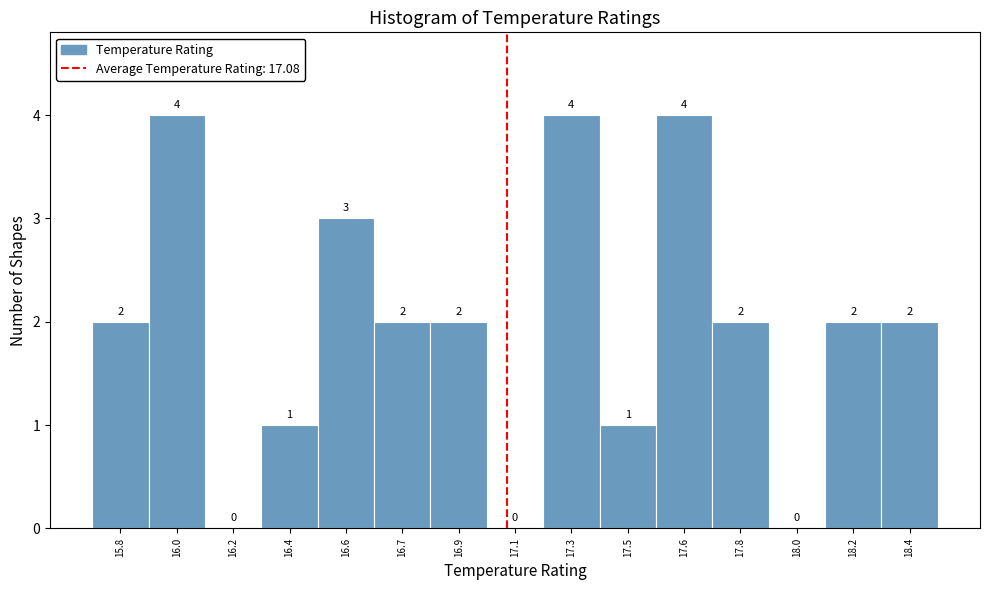

Reading right to left, list all the values displayed in this chart.

18.4=2	18.2=2	18.0=0	17.8=2	17.6=4	17.5=1	17.3=4	17.1=0	16.9=2	16.7=2	16.6=3	16.4=1	16.2=0	16.0=4	15.8=2